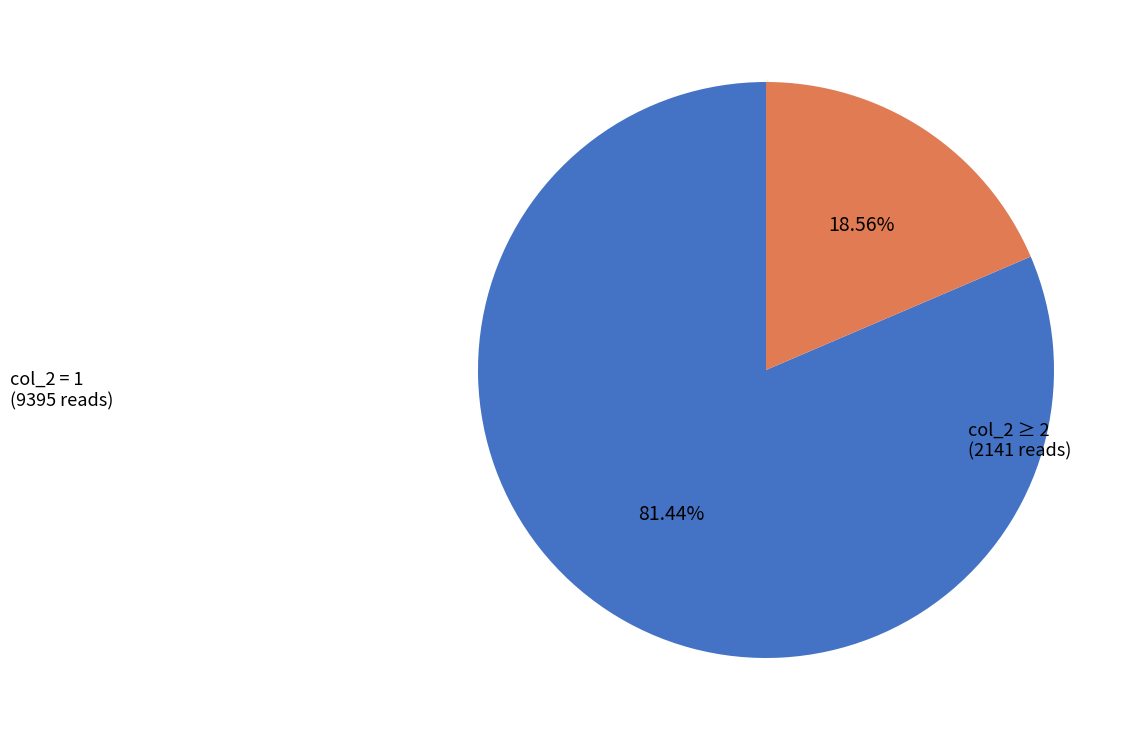

To the nearest percent, what is the average slice percentage?

50%